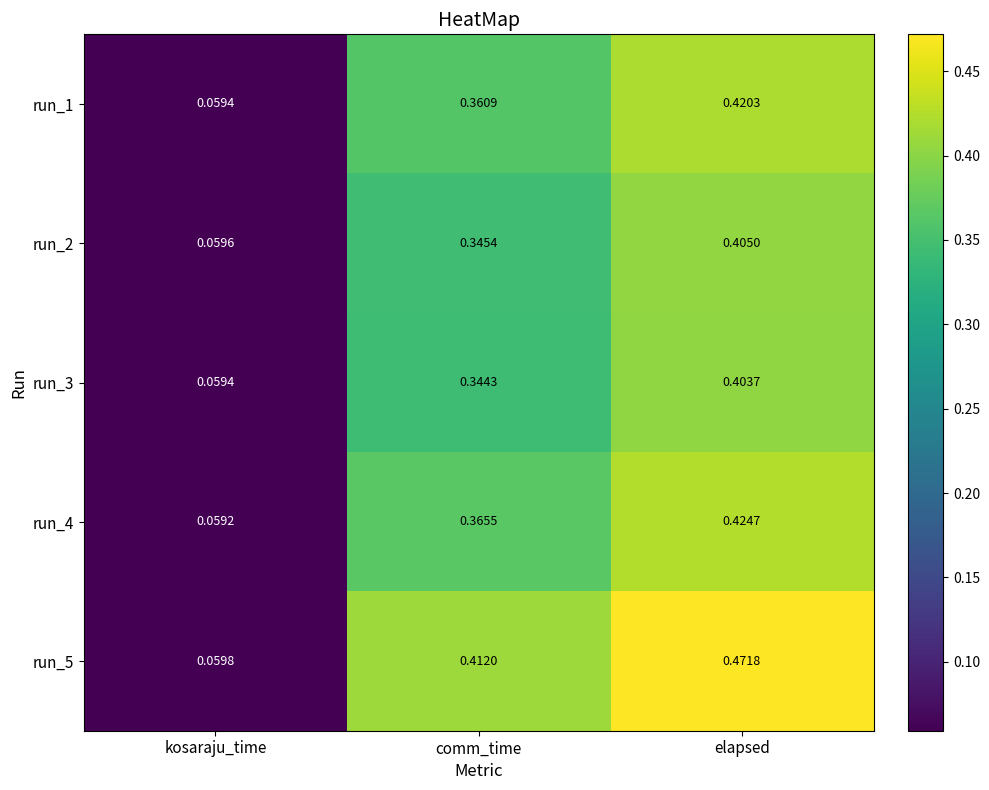

Where is run_5 nearest to the value 0?

kosaraju_time